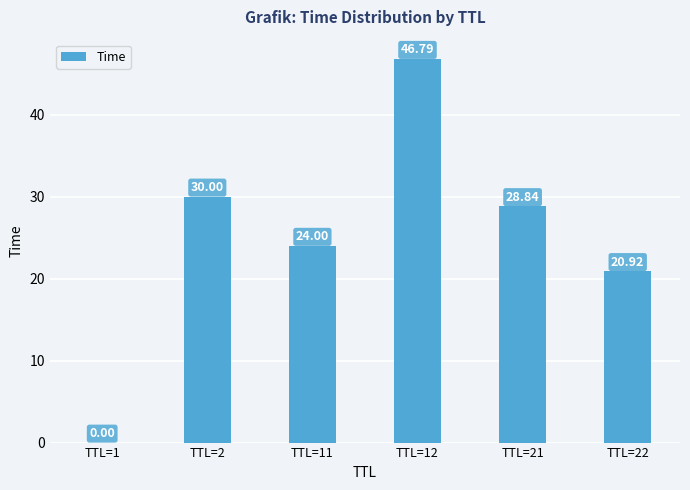

Which label corresponds to the largest value in the chart?

TTL=12